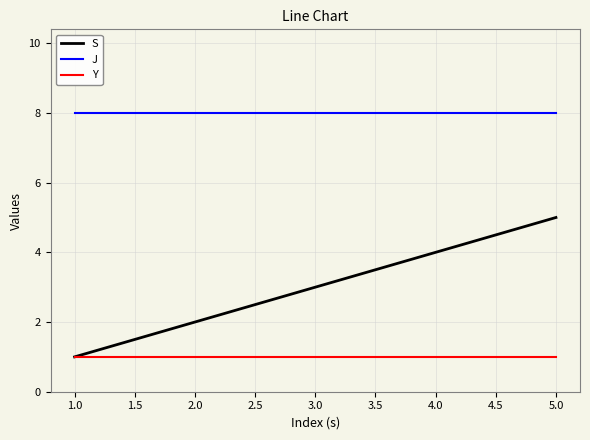

Rank the series by their average value, from lowest to highest.

Y, S, J